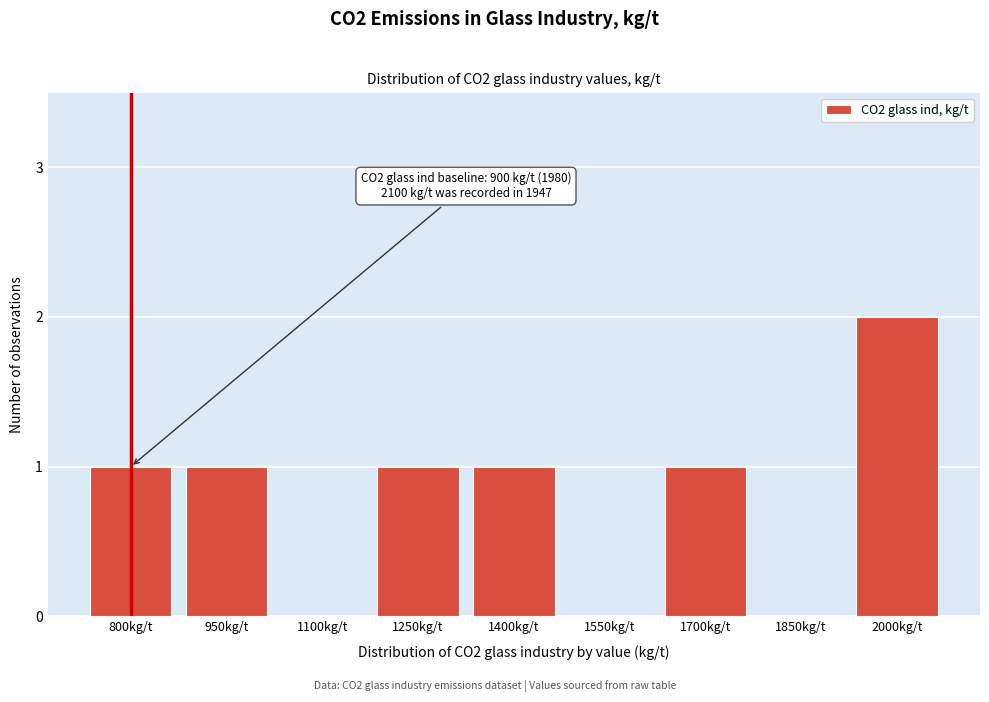

Reading left to right, extract all data points from this chart.

800kg/t=1	950kg/t=1	1100kg/t=0	1250kg/t=1	1400kg/t=1	1550kg/t=0	1700kg/t=1	1850kg/t=0	2000kg/t=2